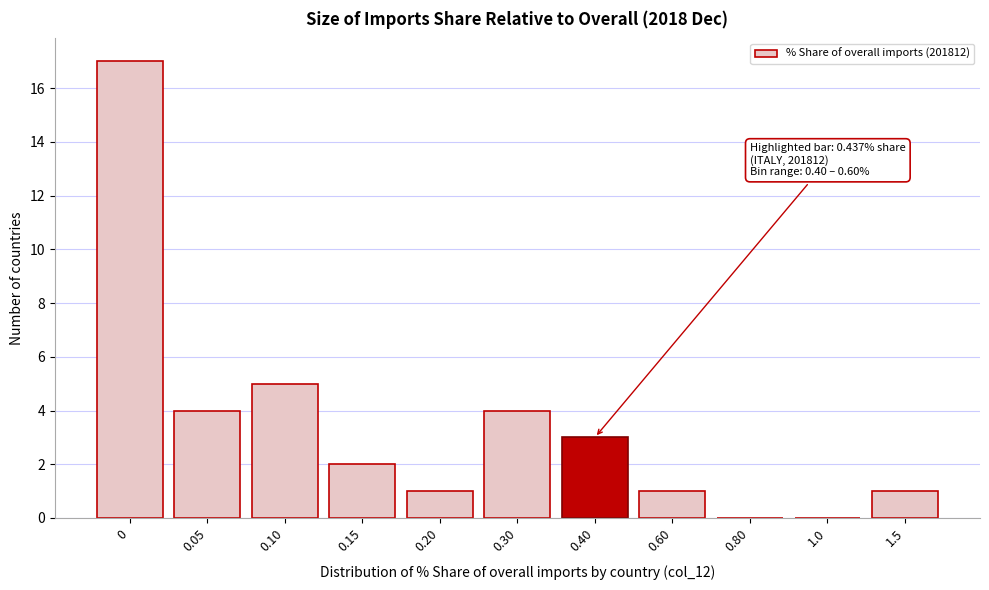

Reading right to left, what are all the values shown in this chart?

1.5=1	1.0=0	0.80=0	0.60=1	0.40=3	0.30=4	0.20=1	0.15=2	0.10=5	0.05=4	0=17